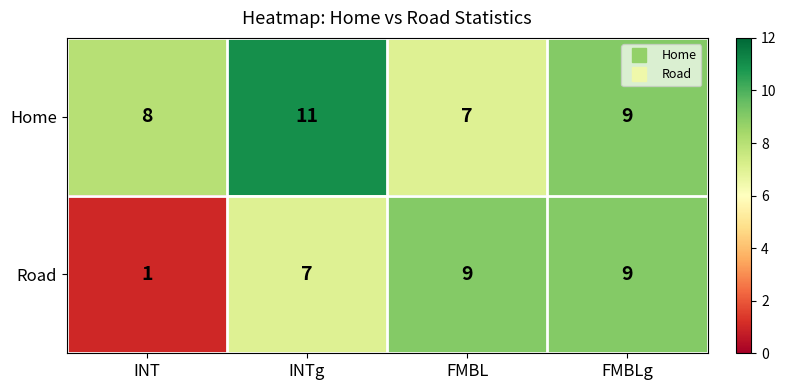

What is the total value across all series at FMBL?

16